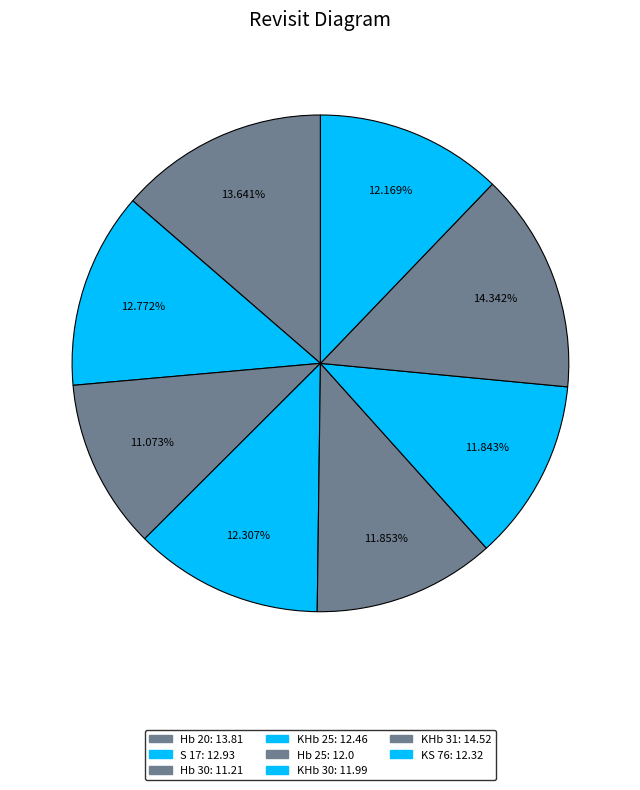

To the nearest percent, what is the average slice percentage?

12%